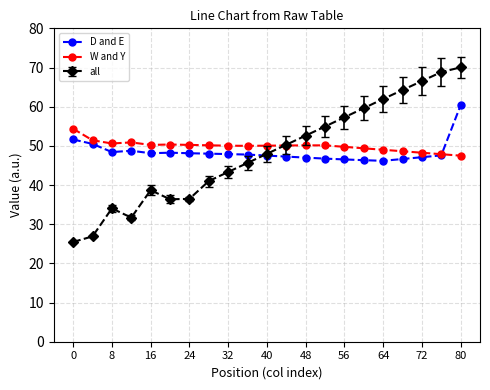

Which series has the widest spread of values?

all